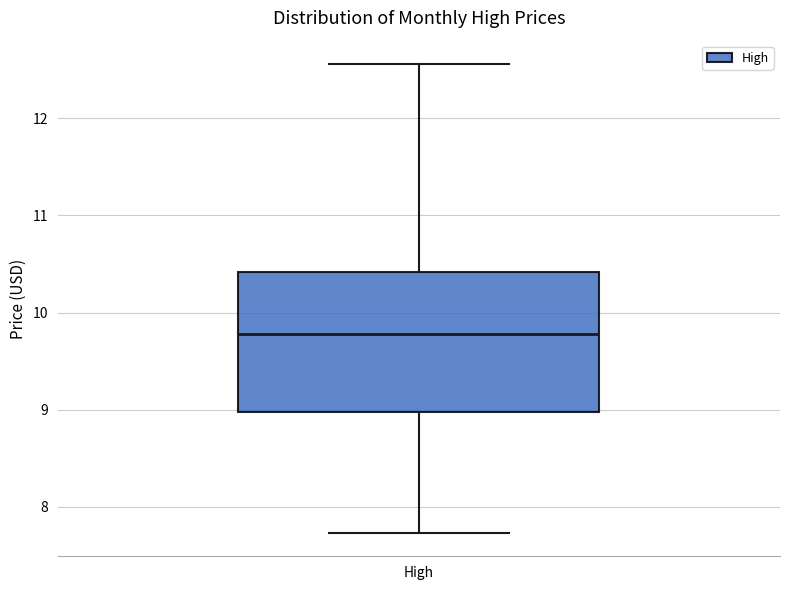

Transcribe this box plot: give where the median line is, the range the box spans, and where the two whiskers end, as read against the y-axis. The values are not printed on the chart, so give them approximately, as read against the axis.

median 9.8, box 9.0 to 10.4, whiskers 7.7 to 12.6